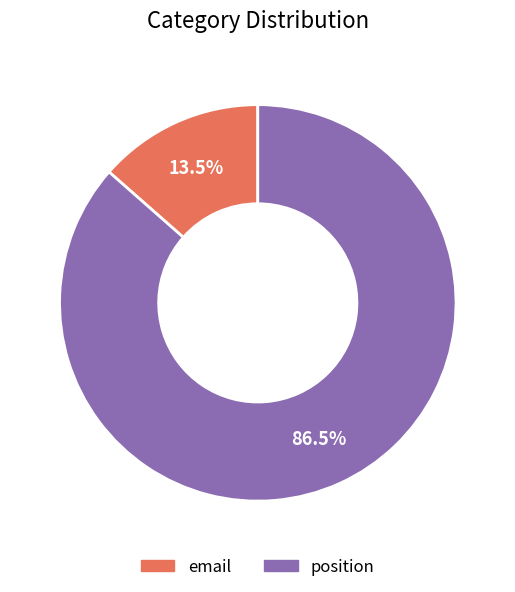

Which slice is the largest?

position